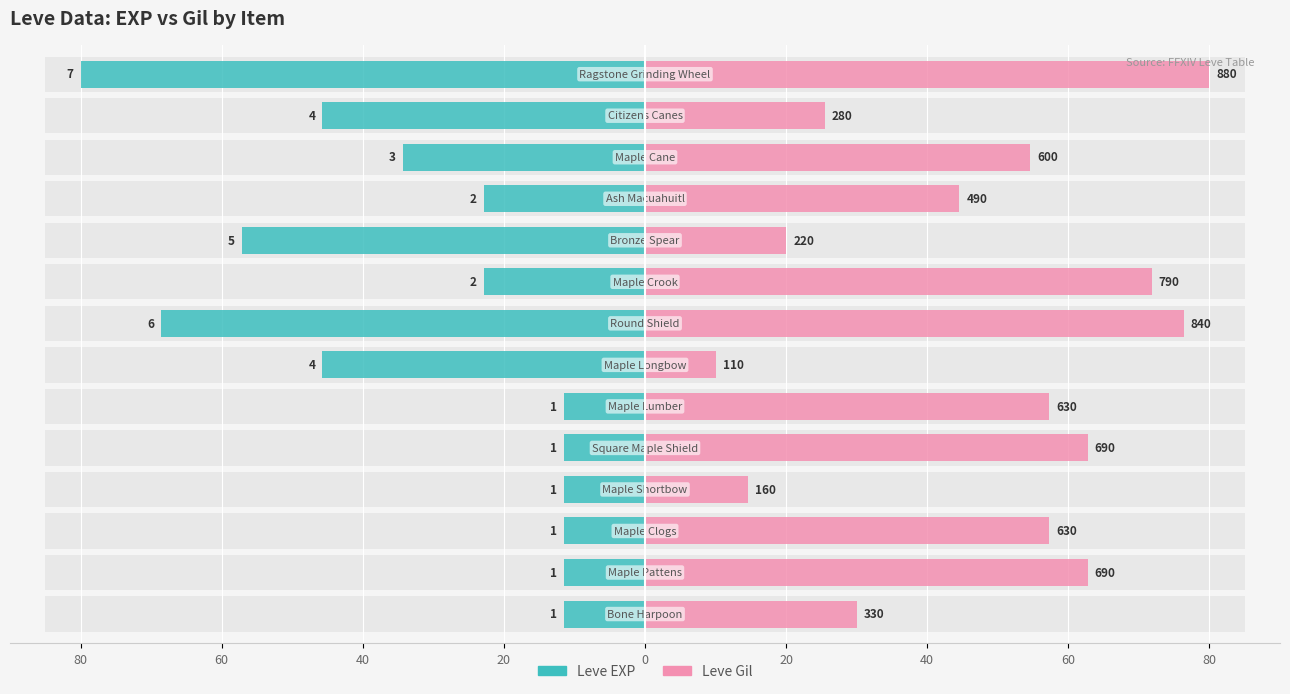

List the series in order of their peak value, lowest first.

Leve EXP, Leve Gil